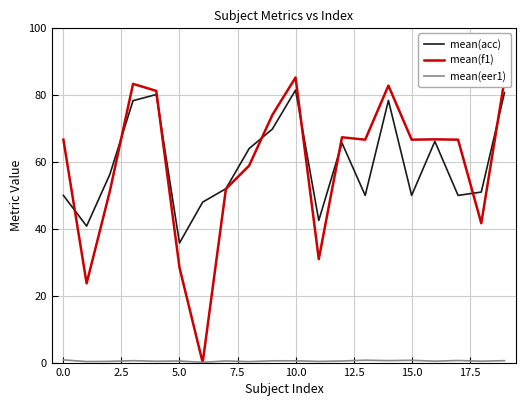

What is the greatest value displayed?

85.3